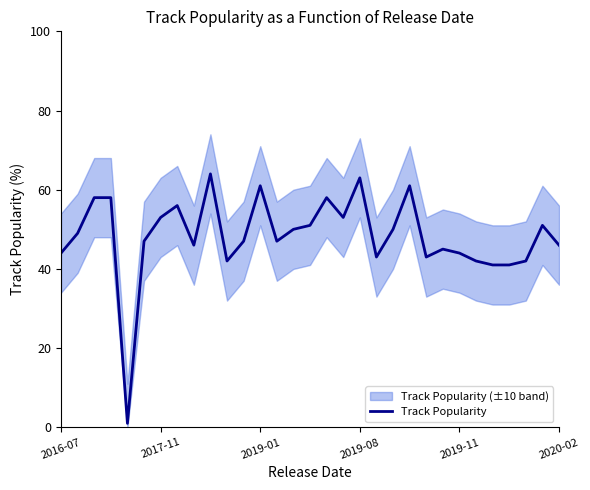

At which category does the data reach its first local peak?

7